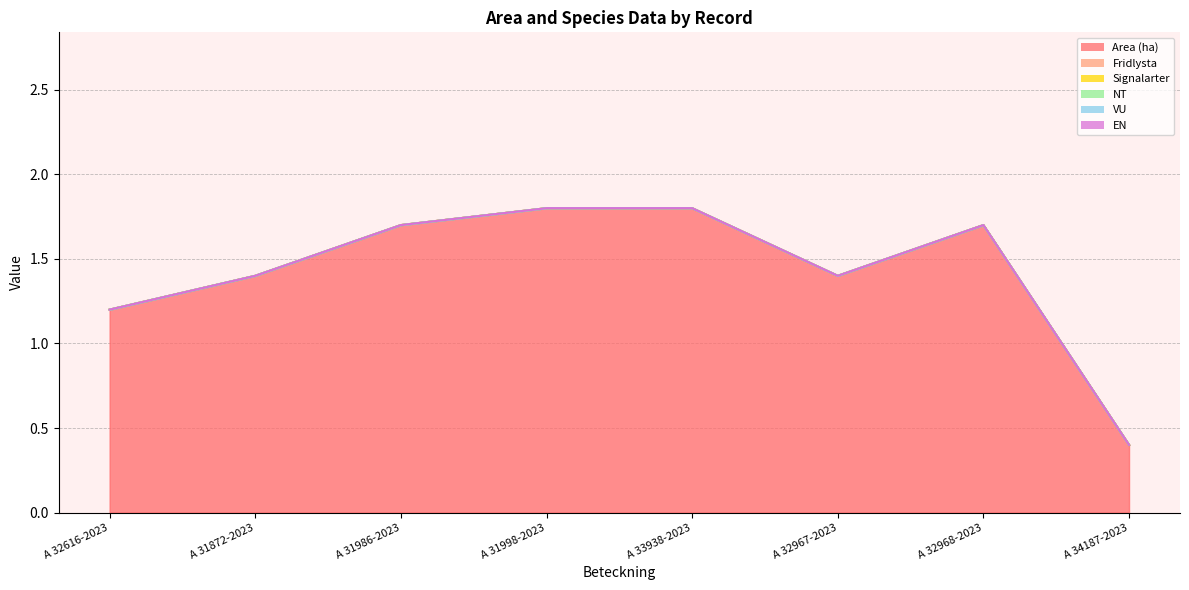

True or false: NT has more than 1 points higher than both neighbors.

False